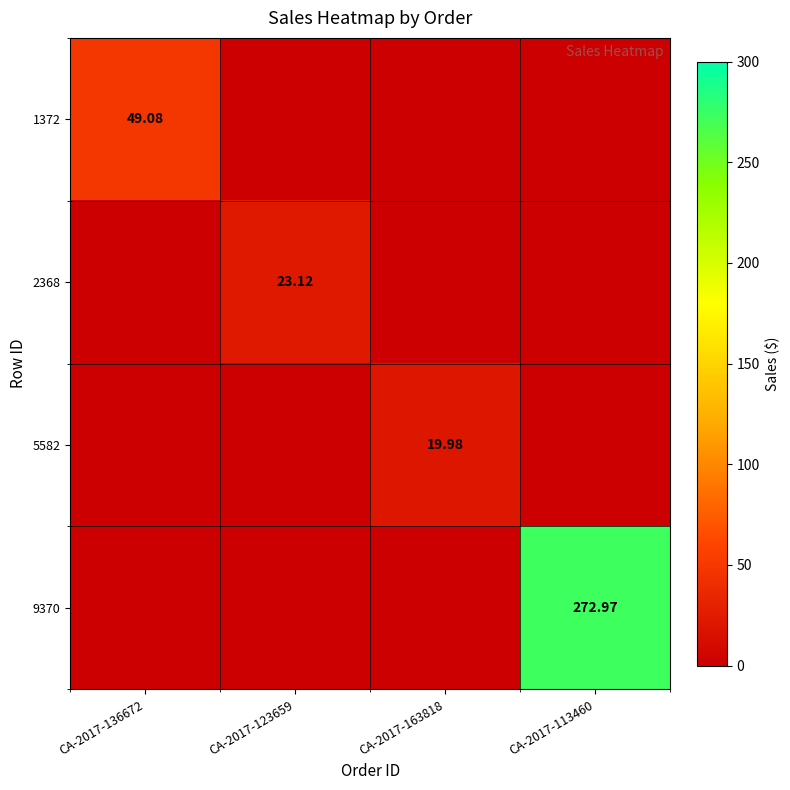

The 5582 series shows 0.0 at CA-2017-113460. True or false?

True